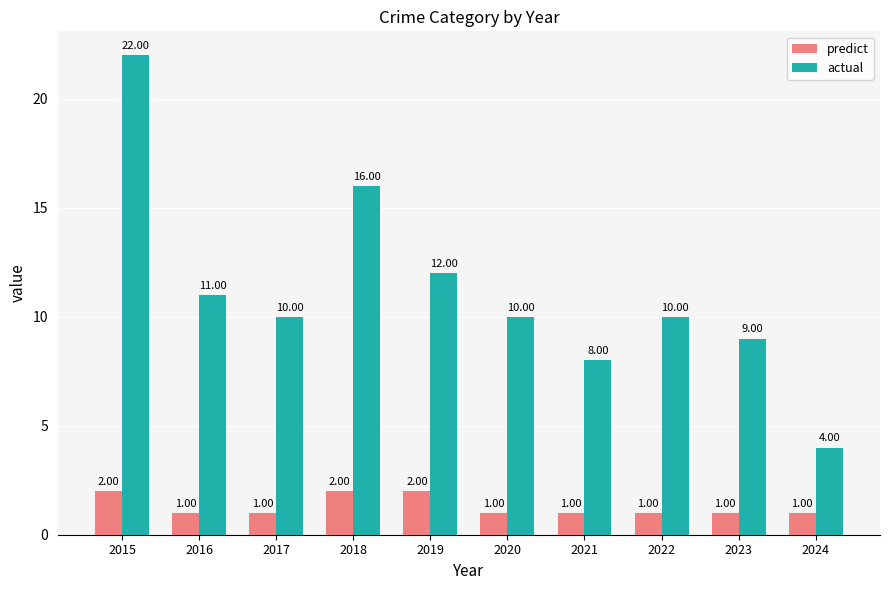

What is the average value of the actual series?

11